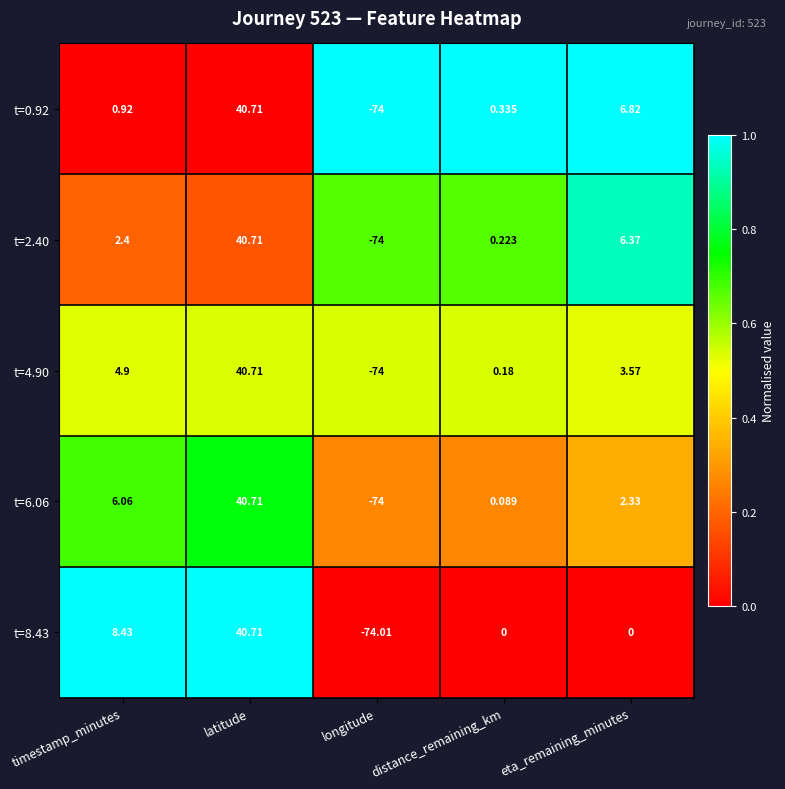

What is the difference between the highest and lowest values at longitude?

0.0